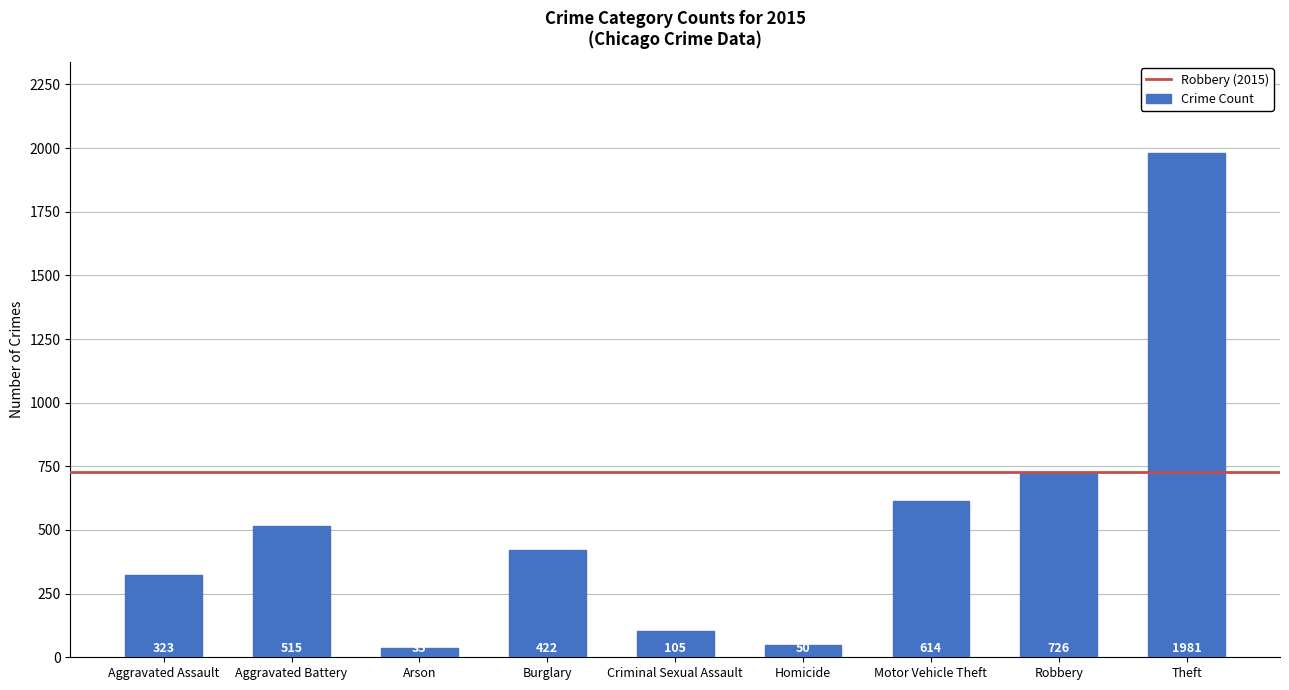

Rank the categories by value from highest to lowest.

Theft, Robbery, Motor Vehicle Theft, Aggravated Battery, Burglary, Aggravated Assault, Criminal Sexual Assault, Homicide, Arson